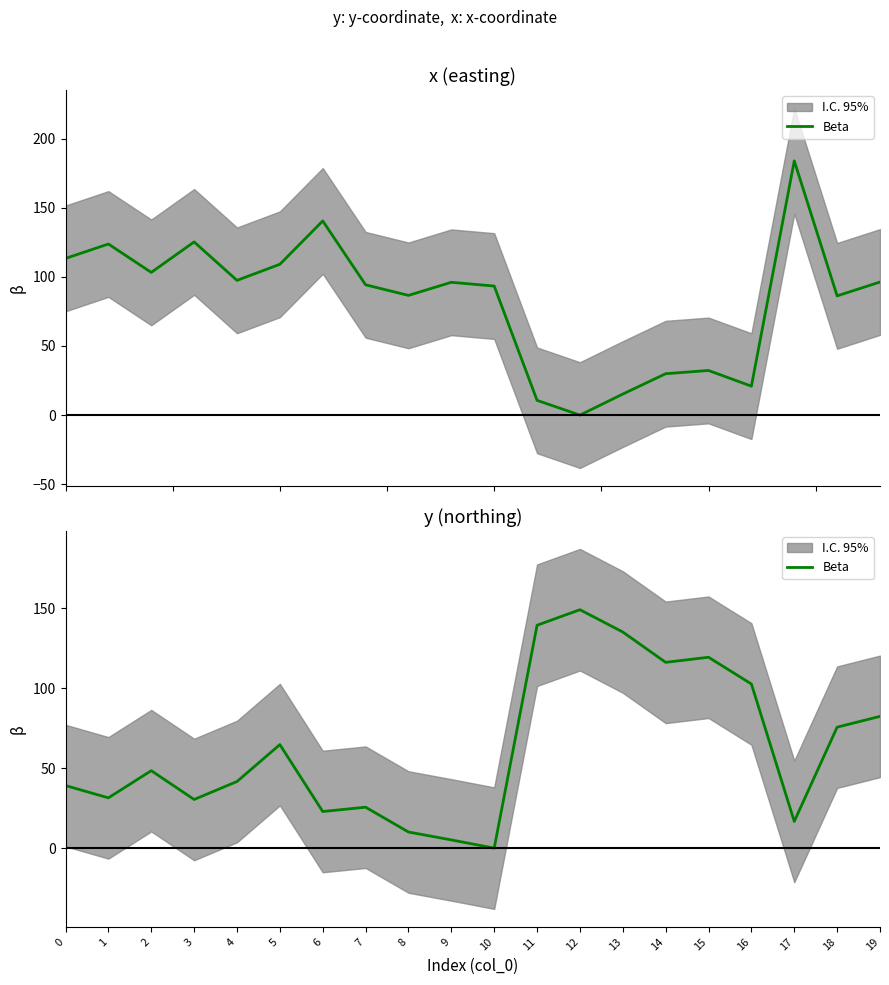

How many values are above zero?

19